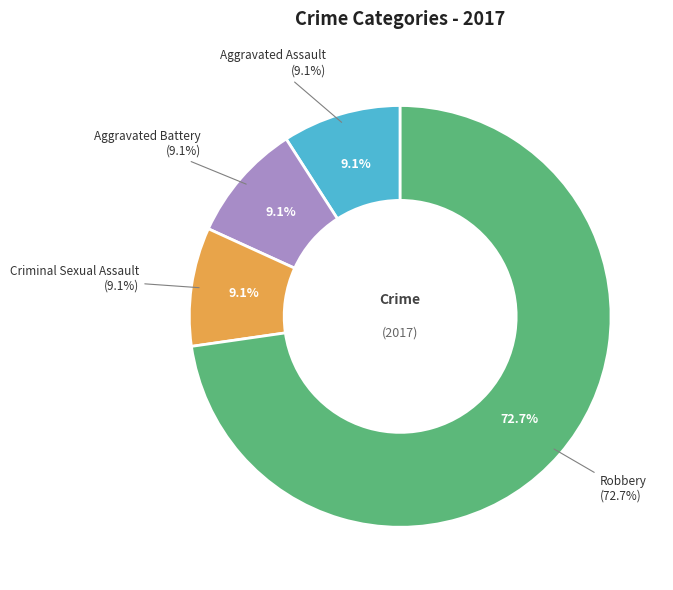

Does Aggravated Battery represent more than half of the total?

No